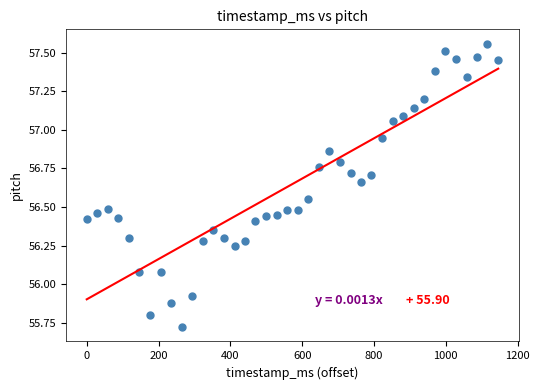

What is the range of X values (max minus min)?

1146.0